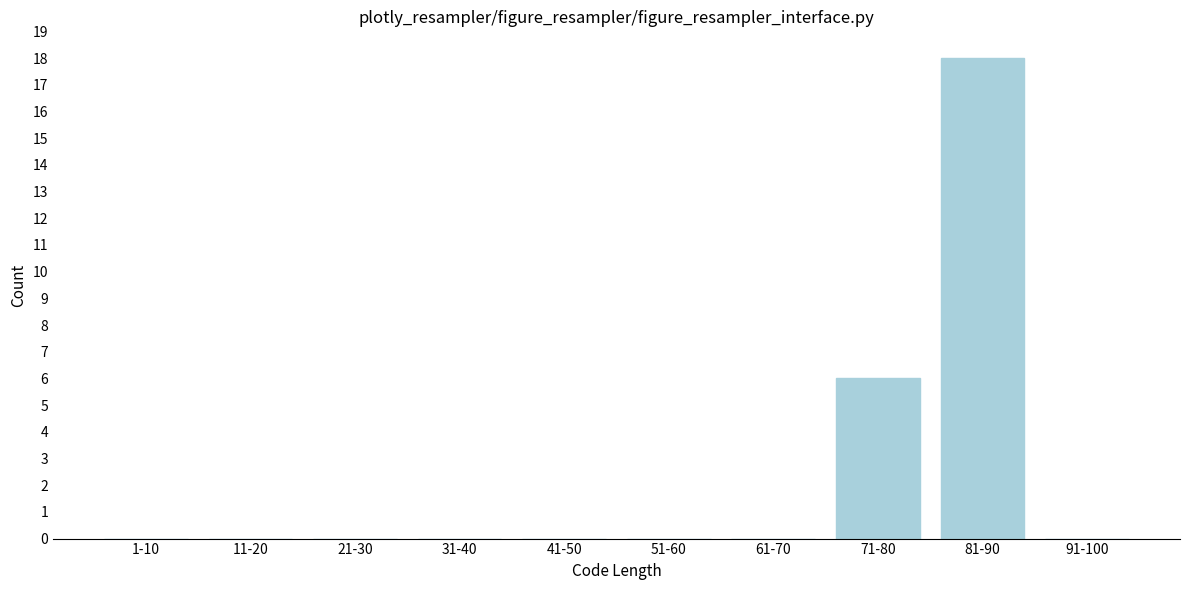

Between 51-60 and 81-90, which is larger?

81-90